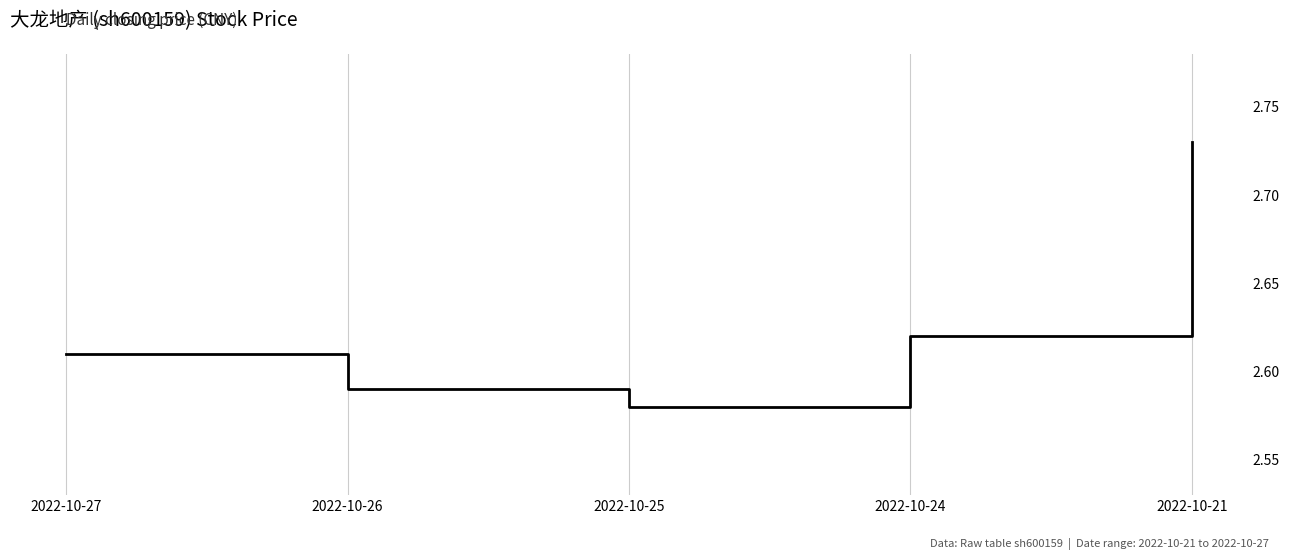

What is the sum of all values?

13.1